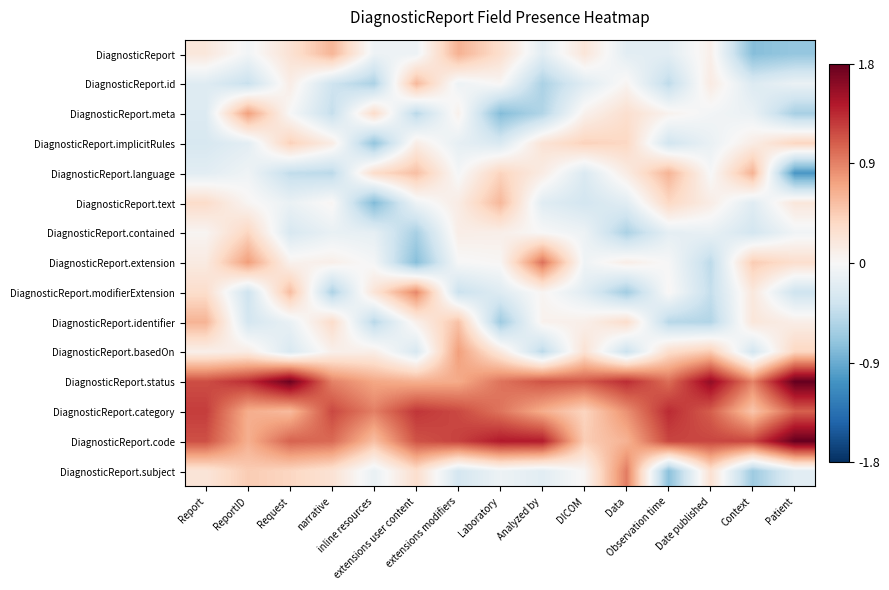

Which has a higher value, DICOM or ReportID?

DICOM